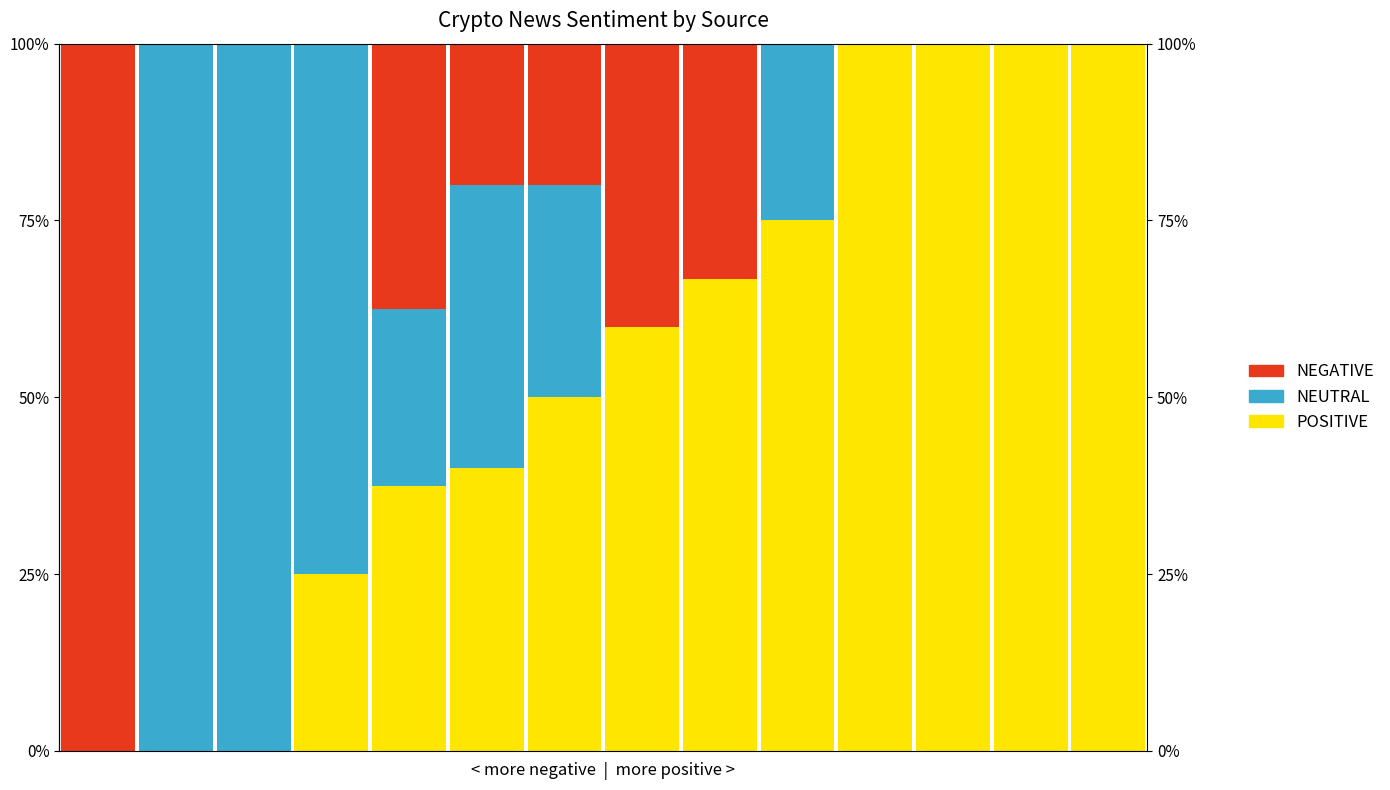

Rank the series at 10 from lowest to highest value.

NEUTRAL, NEGATIVE, POSITIVE